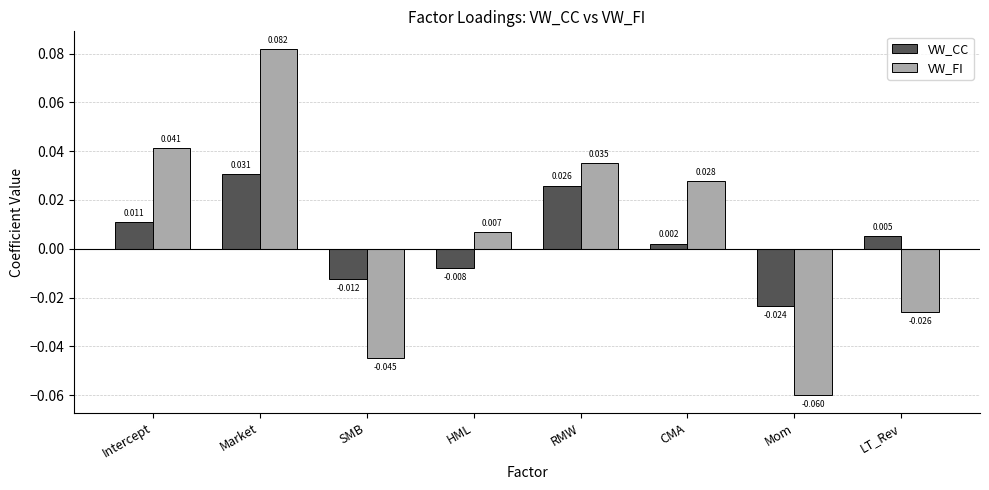

How many bars are there in each group?

2